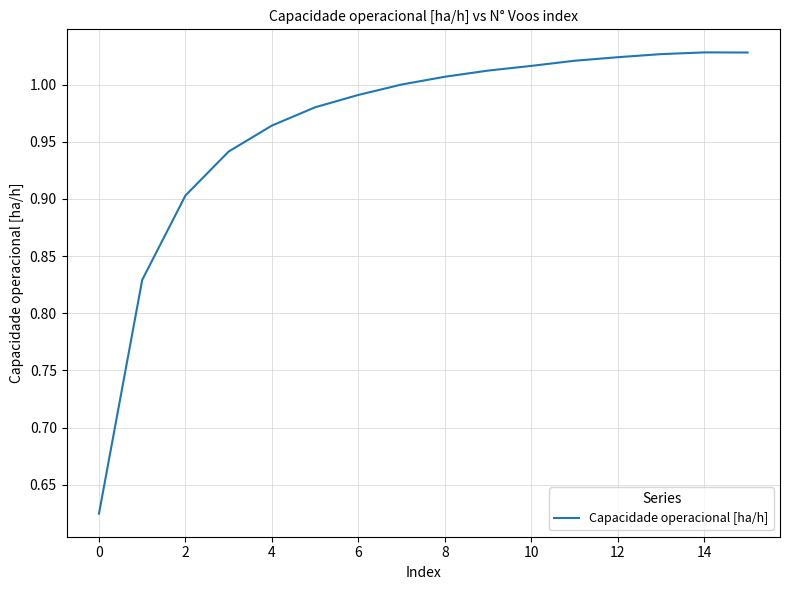

What is the difference between the maximum and minimum values?

0.4